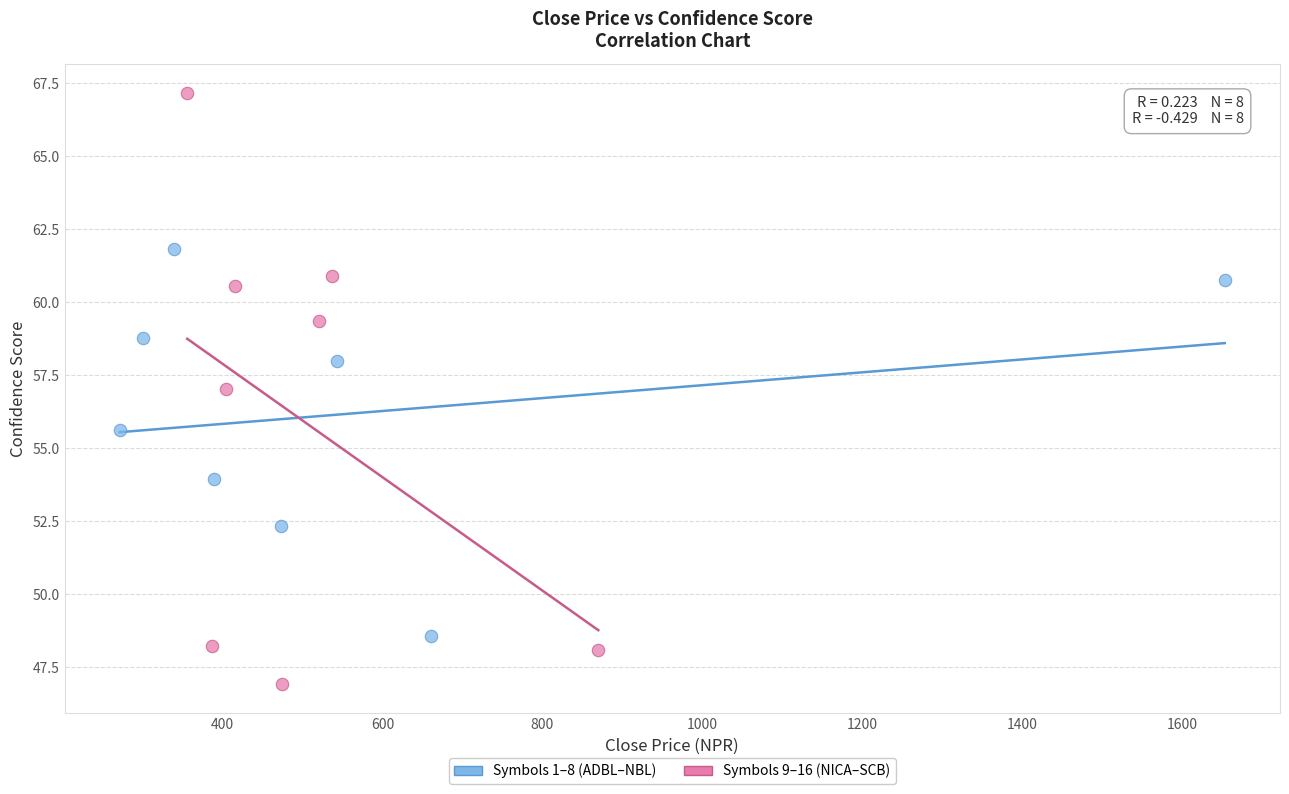

Which series reaches the minimum Y coordinate?

Symbols 9–16 (NICA–SCB)